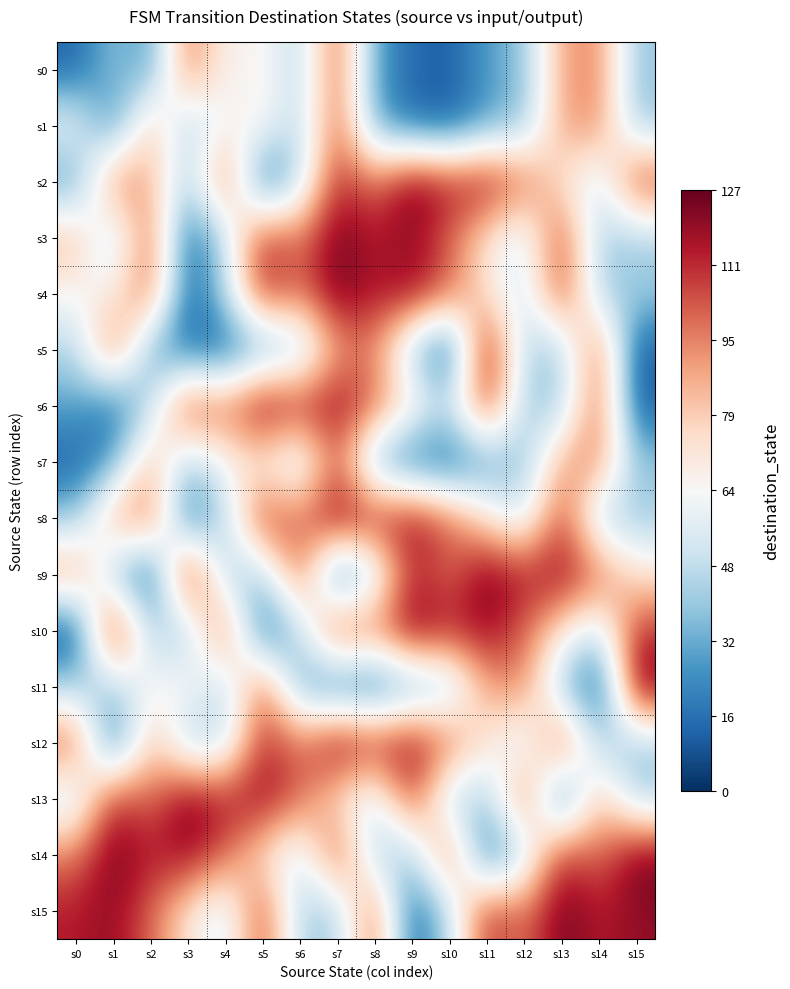

How many series are shown in this chart?

16